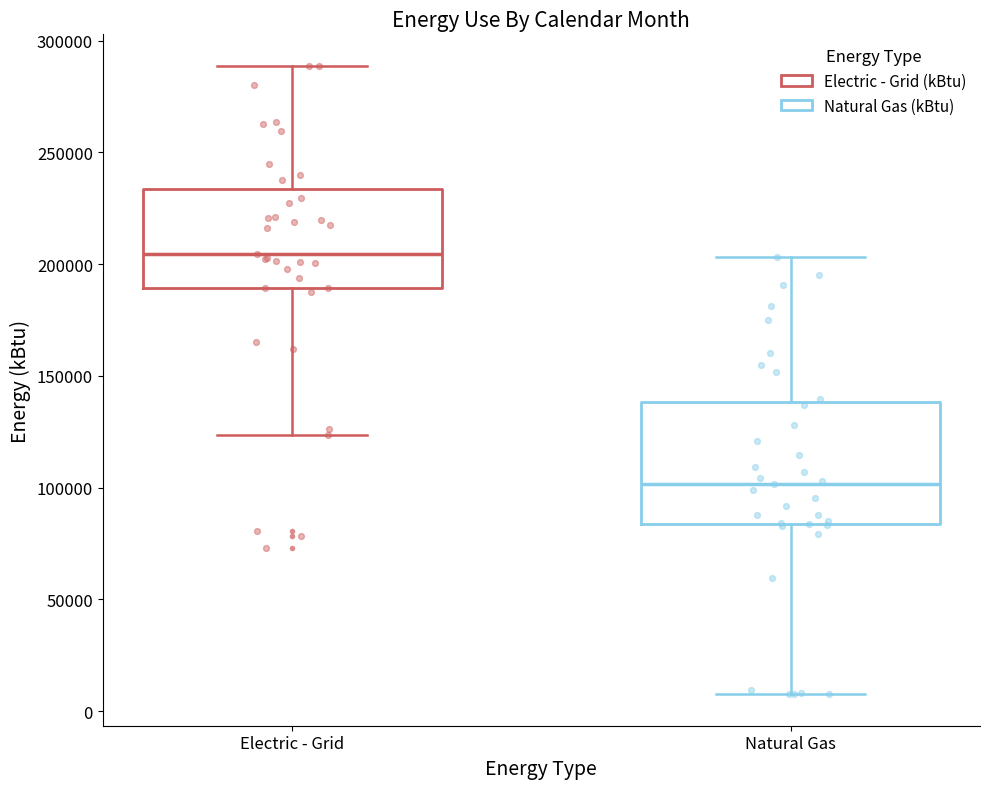

Reading left to right, read every box against the y-axis: the position of its median line, the range the box covers, and the ends of its whiskers. The values are not printed on the chart, so give them approximately, as read against the axis.

Electric - Grid: median 205000, box 190000 to 235000, whiskers 125000 to 290000
Natural Gas: median 100000, box 85000 to 140000, whiskers 10000 to 205000